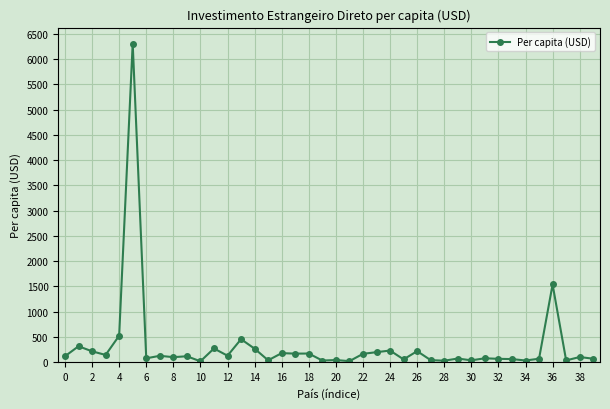

True or false: the data has more than 2 interior local peaks.

True